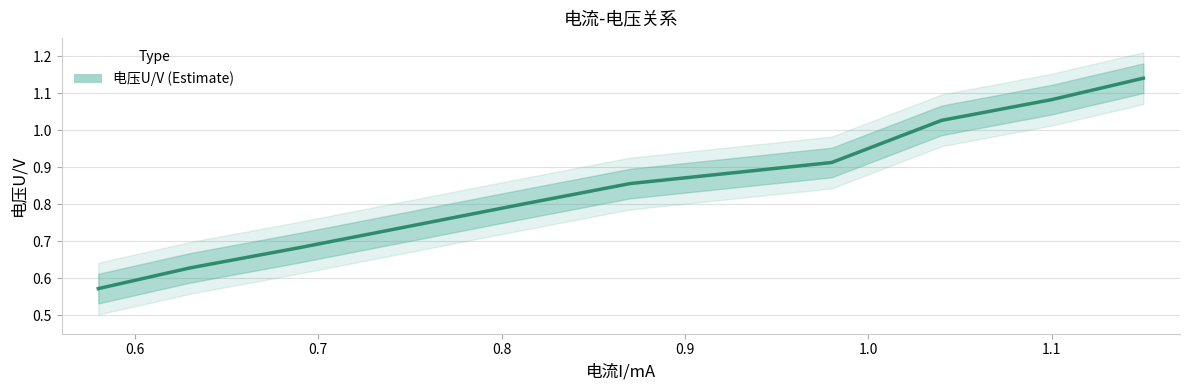

The value at 0.9 is 1.3. True or false?

False